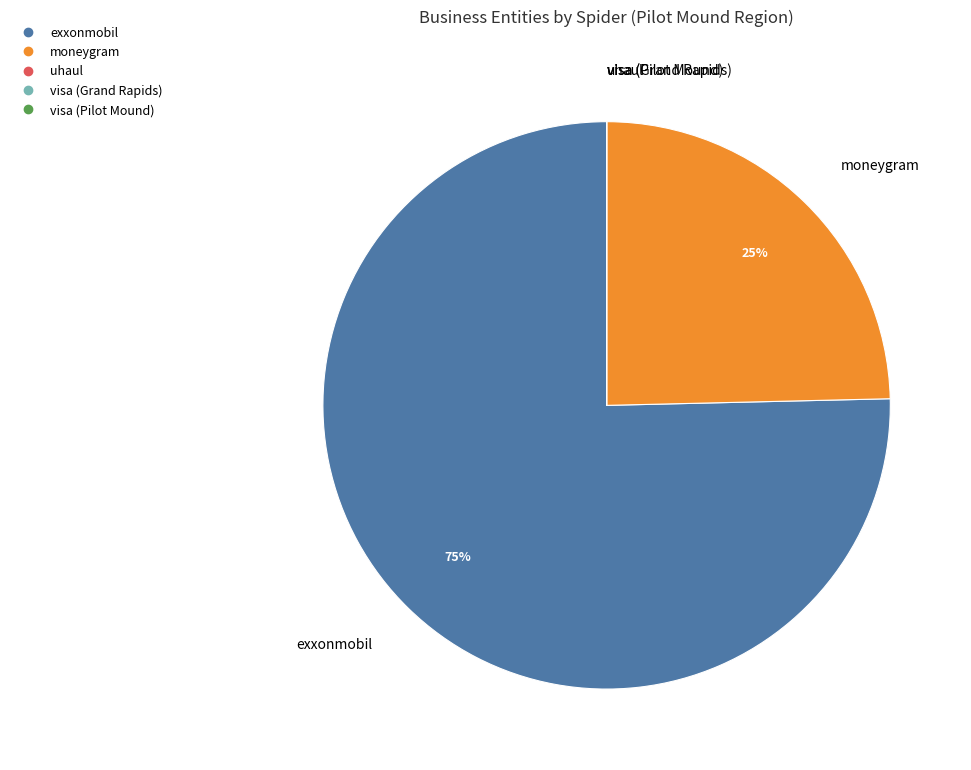

To the nearest percent, what is the difference between the largest and smallest slice percentages?

75%